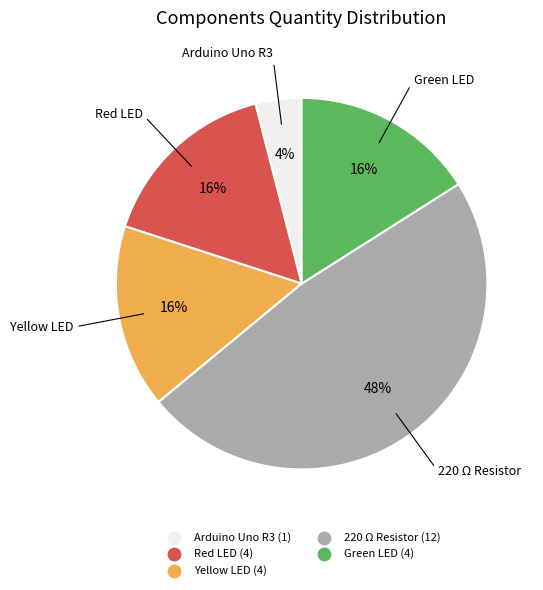

Does Red LED account for over 50% of the chart?

No